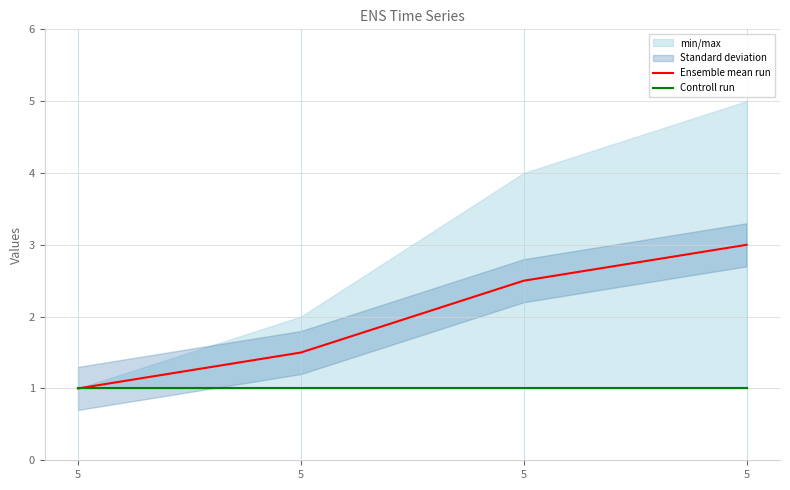

What is the difference between the maximum and minimum values in the Ensemble mean run series?

2.0